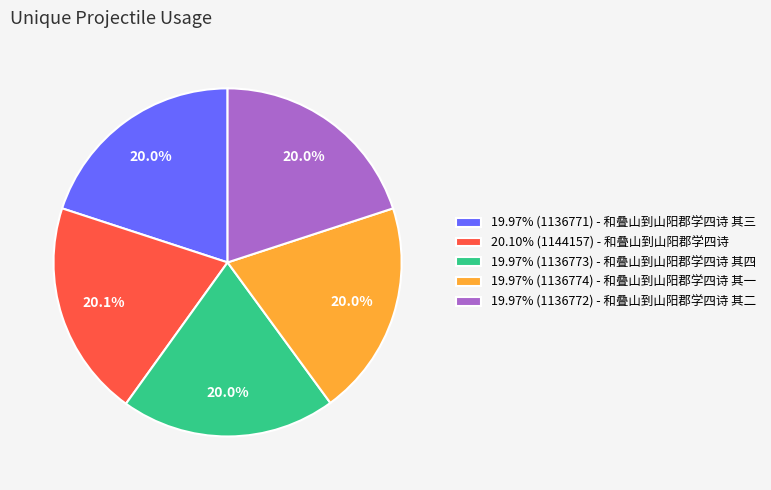

Approximately how many times larger is the value at 19.97% (1136772) - 和叠山到山阳郡学四诗 其二 compared to 20.10% (1144157) - 和叠山到山阳郡学四诗?

1.0